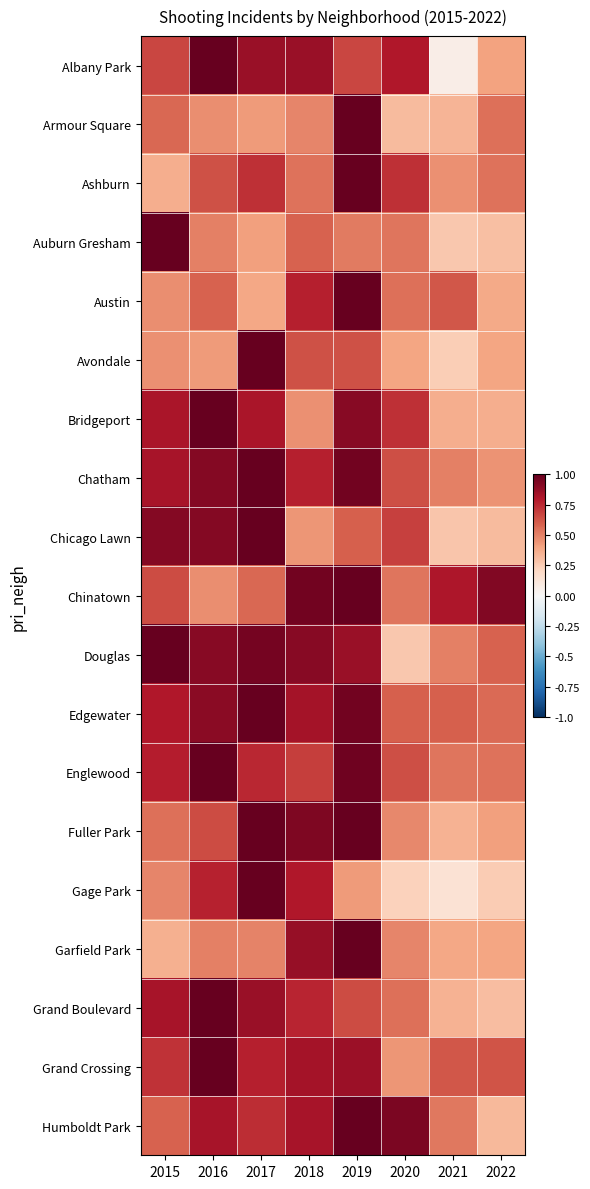

Reading right to left, what are all the values shown in this chart?

Albany Park: 2022=0.4	2021=0.1	2020=0.8	2019=0.7	2018=0.9	2017=0.9	2016=1.0	2015=0.7
Armour Square: 2022=0.6	2021=0.3	2020=0.3	2019=1.0	2018=0.5	2017=0.4	2016=0.5	2015=0.6
Ashburn: 2022=0.5	2021=0.5	2020=0.7	2019=1.0	2018=0.5	2017=0.7	2016=0.6	2015=0.4
Auburn Gresham: 2022=0.3	2021=0.3	2020=0.5	2019=0.5	2018=0.6	2017=0.4	2016=0.5	2015=1.0
Austin: 2022=0.4	2021=0.6	2020=0.6	2019=1.0	2018=0.8	2017=0.4	2016=0.6	2015=0.5
Avondale: 2022=0.4	2021=0.2	2020=0.4	2019=0.6	2018=0.6	2017=1.0	2016=0.4	2015=0.5
Bridgeport: 2022=0.4	2021=0.4	2020=0.7	2019=0.9	2018=0.5	2017=0.8	2016=1.0	2015=0.8
Chatham: 2022=0.5	2021=0.5	2020=0.6	2019=1.0	2018=0.8	2017=1.0	2016=0.9	2015=0.8
Chicago Lawn: 2022=0.3	2021=0.3	2020=0.7	2019=0.6	2018=0.4	2017=1.0	2016=0.9	2015=0.9
Chinatown: 2022=0.9	2021=0.8	2020=0.5	2019=1.0	2018=1.0	2017=0.6	2016=0.5	2015=0.7
Douglas: 2022=0.6	2021=0.5	2020=0.3	2019=0.9	2018=0.9	2017=1.0	2016=0.9	2015=1.0
Edgewater: 2022=0.6	2021=0.6	2020=0.6	2019=1.0	2018=0.8	2017=1.0	2016=0.9	2015=0.8
Englewood: 2022=0.5	2021=0.5	2020=0.6	2019=1.0	2018=0.7	2017=0.8	2016=1.0	2015=0.8
Fuller Park: 2022=0.4	2021=0.3	2020=0.5	2019=1.0	2018=0.9	2017=1.0	2016=0.7	2015=0.6
Gage Park: 2022=0.3	2021=0.1	2020=0.2	2019=0.4	2018=0.8	2017=1.0	2016=0.8	2015=0.5
Garfield Park: 2022=0.4	2021=0.4	2020=0.5	2019=1.0	2018=0.9	2017=0.5	2016=0.5	2015=0.4
Grand Boulevard: 2022=0.3	2021=0.3	2020=0.6	2019=0.7	2018=0.8	2017=0.9	2016=1.0	2015=0.8
Grand Crossing: 2022=0.6	2021=0.6	2020=0.4	2019=0.9	2018=0.8	2017=0.8	2016=1.0	2015=0.7
Humboldt Park: 2022=0.3	2021=0.5	2020=0.9	2019=1.0	2018=0.8	2017=0.7	2016=0.8	2015=0.6